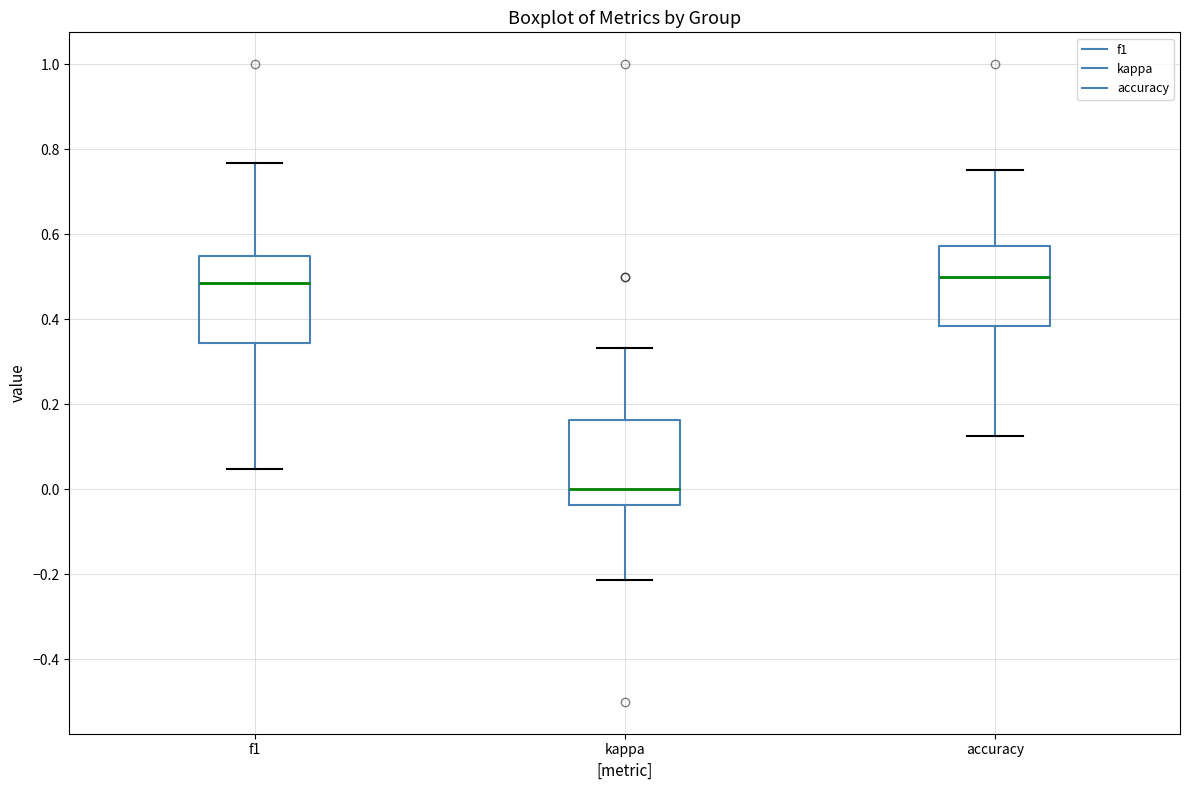

Where is the lower edge of the box for f1 on the y-axis? The values are not printed on the chart, so give them approximately, as read against the axis.

0.34